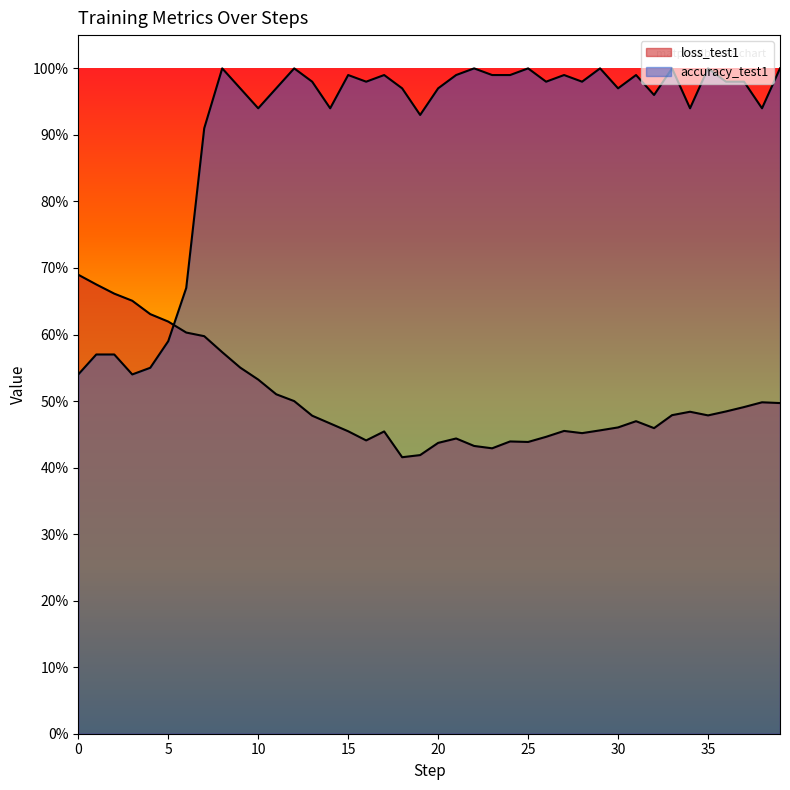

How many interior local peaks does the loss_test1 series have?

7